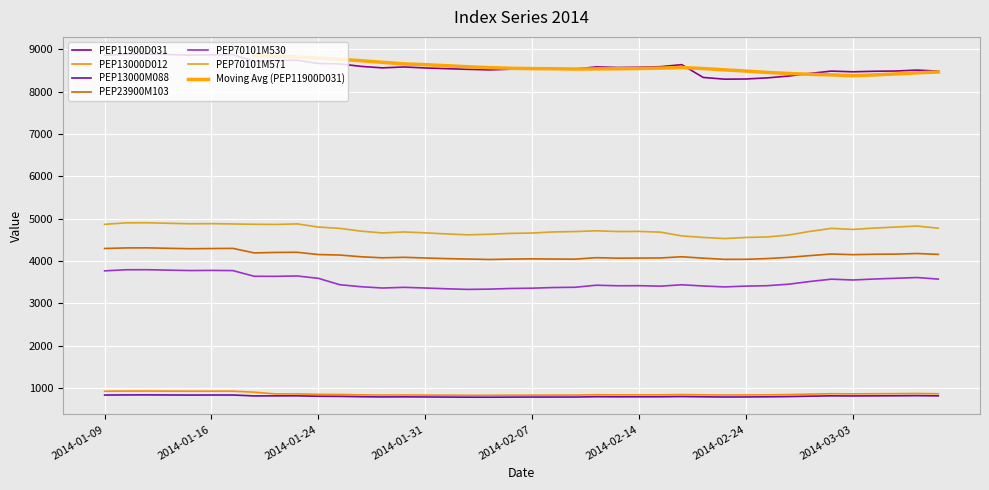

What is the label of the 5th point from the left?

2014-01-15